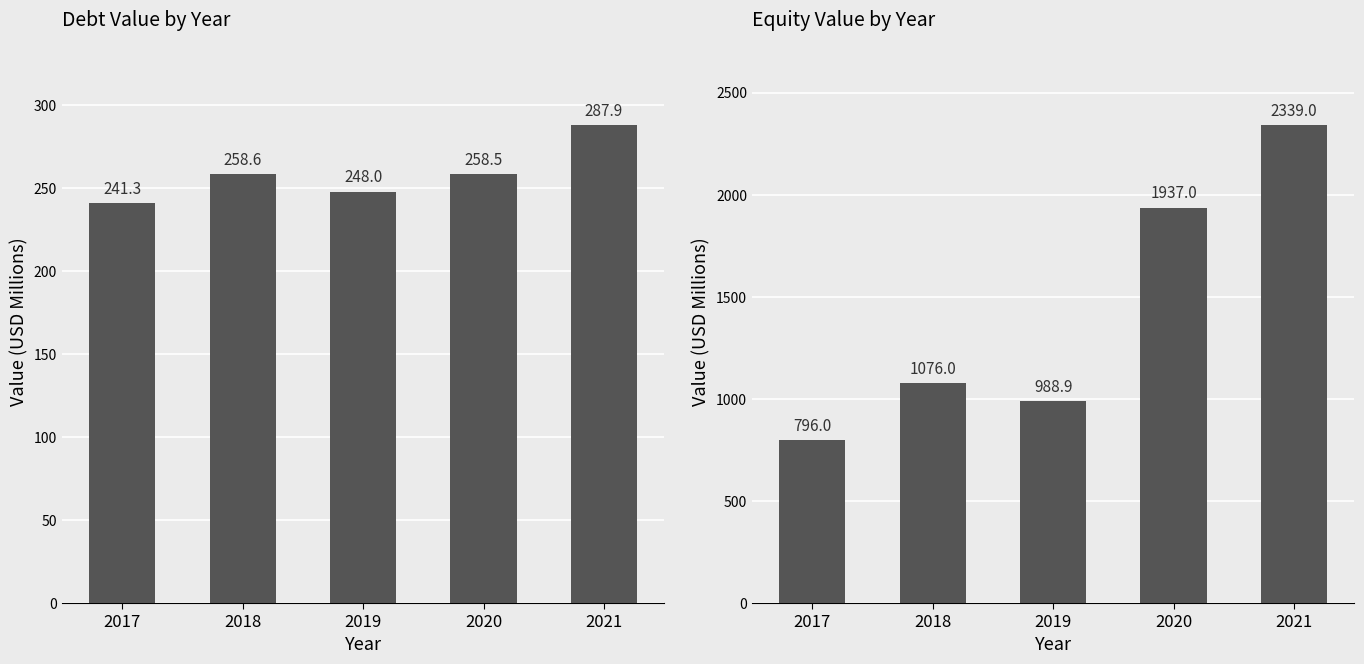

How many groups of bars are there?

5